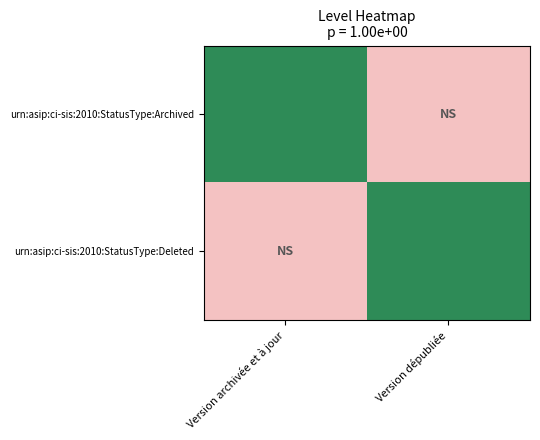

What is the minimum value shown in the chart?

-1